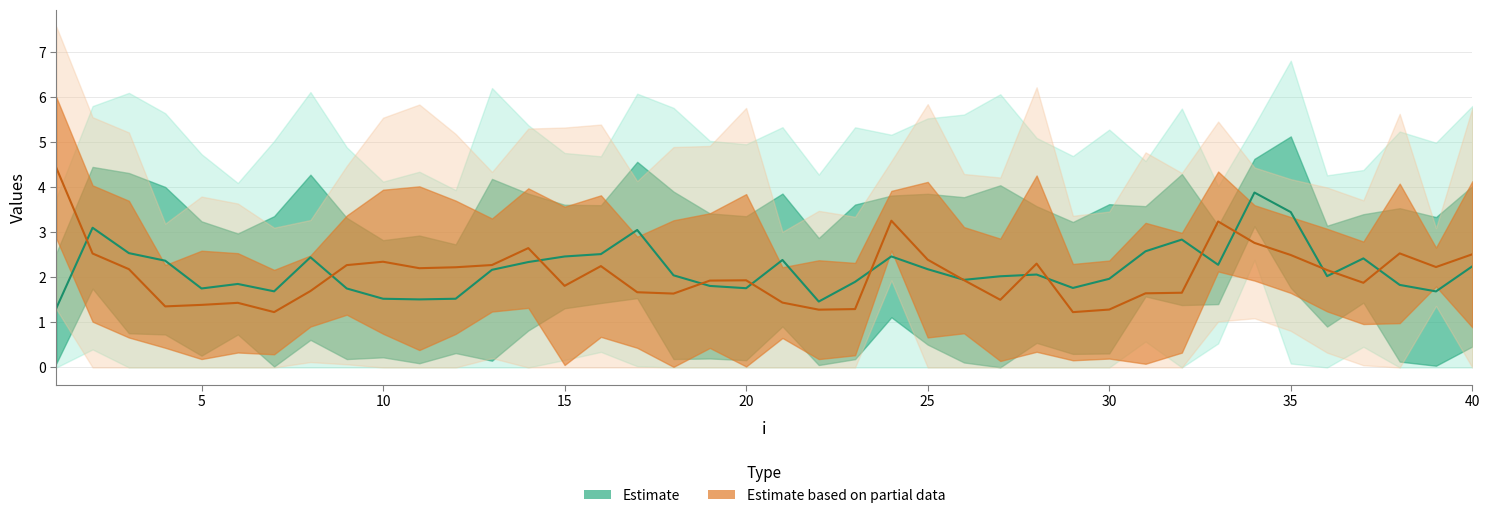

Does the chart have visible grid lines?

Yes